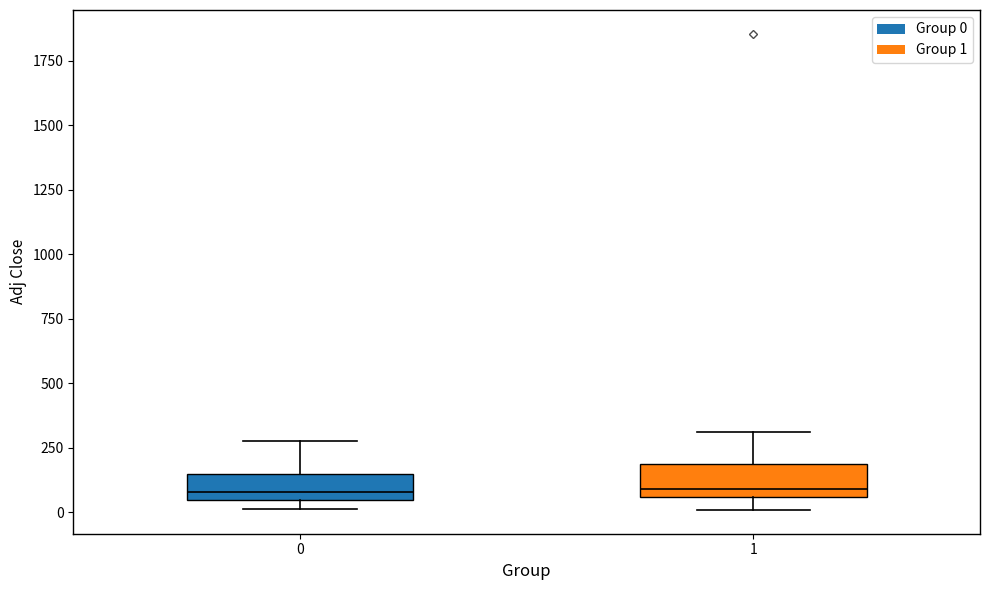

Where is the lower edge of the box at x = 1 on the y-axis? The values are not printed on the chart, so give them approximately, as read against the axis.

50